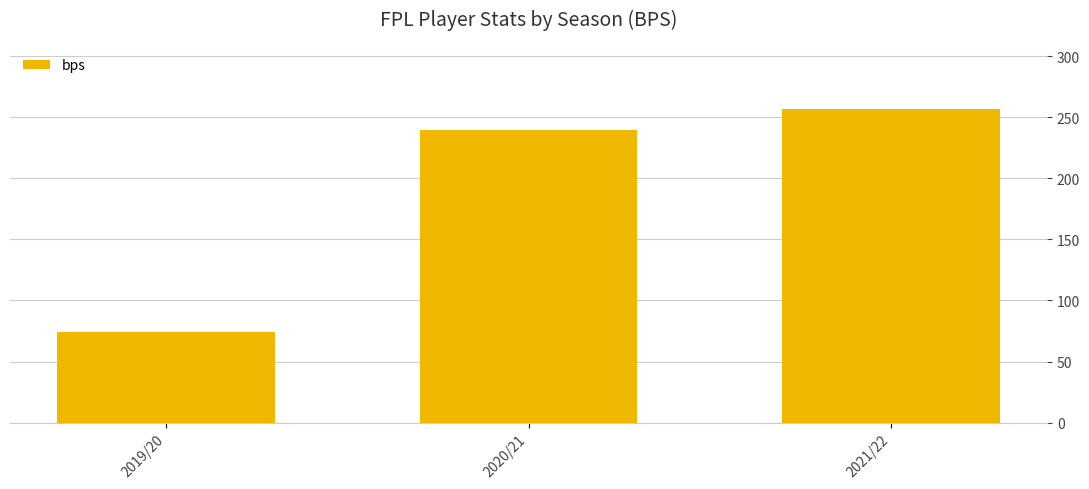

How many data points are less than 240?

1